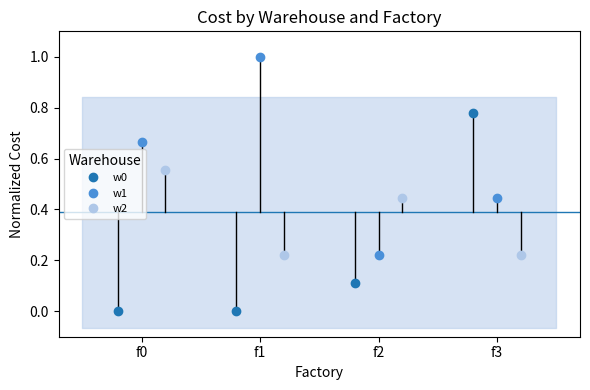

What is the approximate value of w1 at f1?

1.0